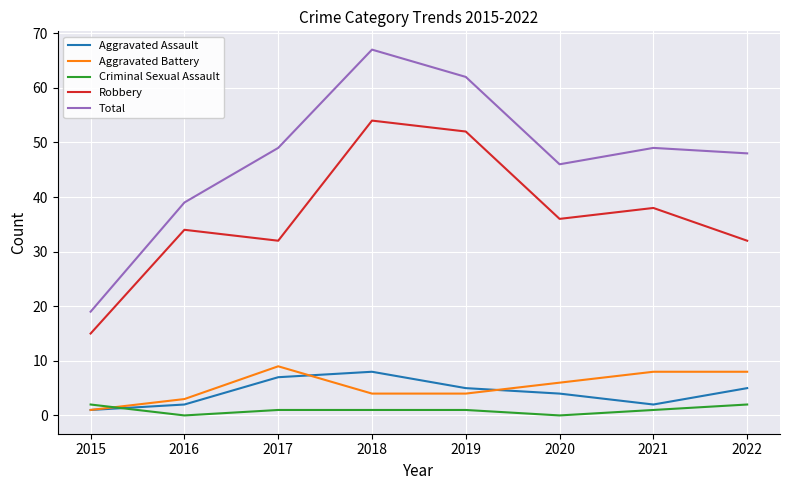

Is this an area chart (filled region under the line)?

No